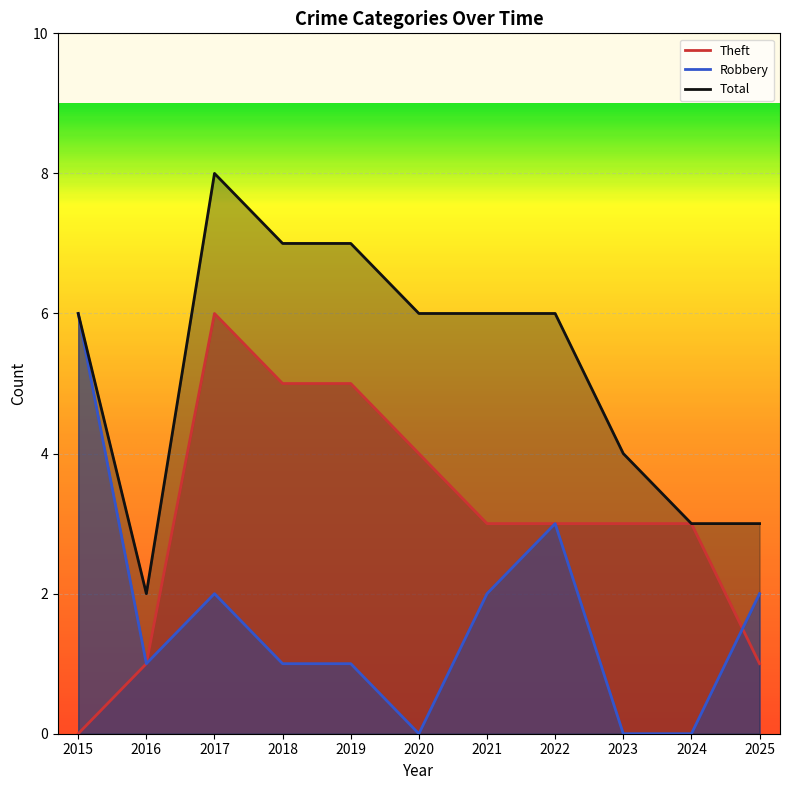

Between 2018 and 2017, which is larger?

2017